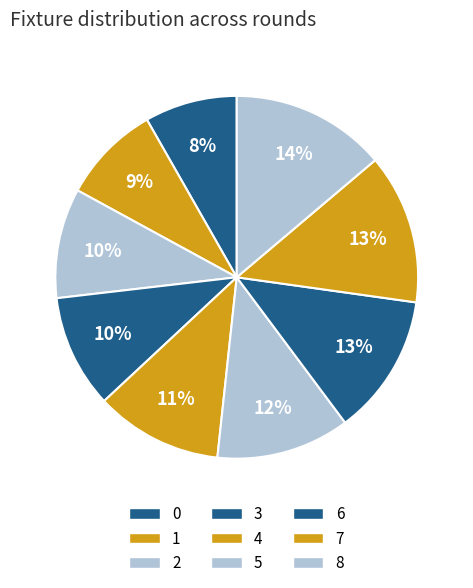

How many segments does this pie chart have?

9